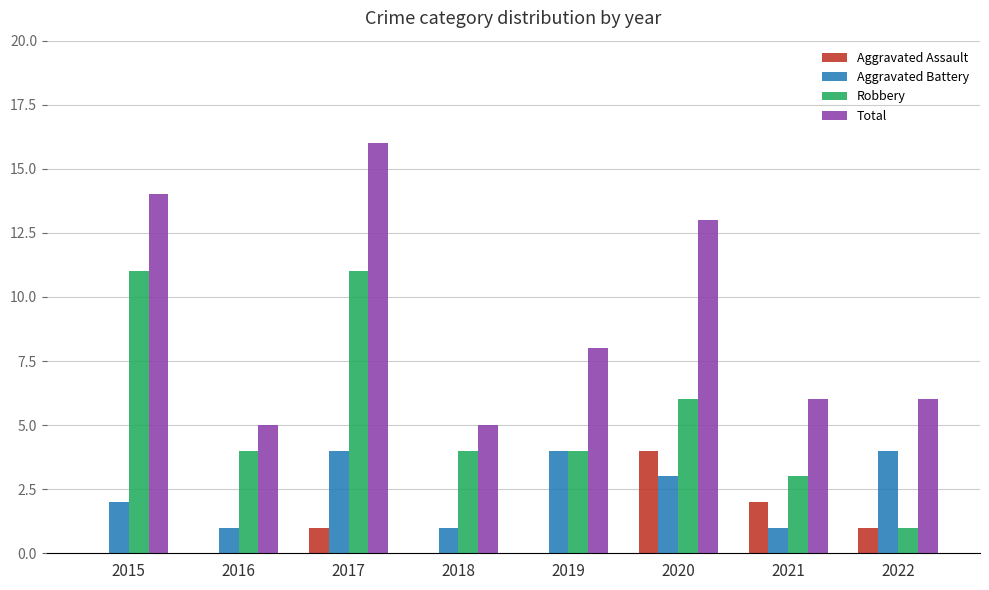

What is the sum of all Aggravated Assault values?

8